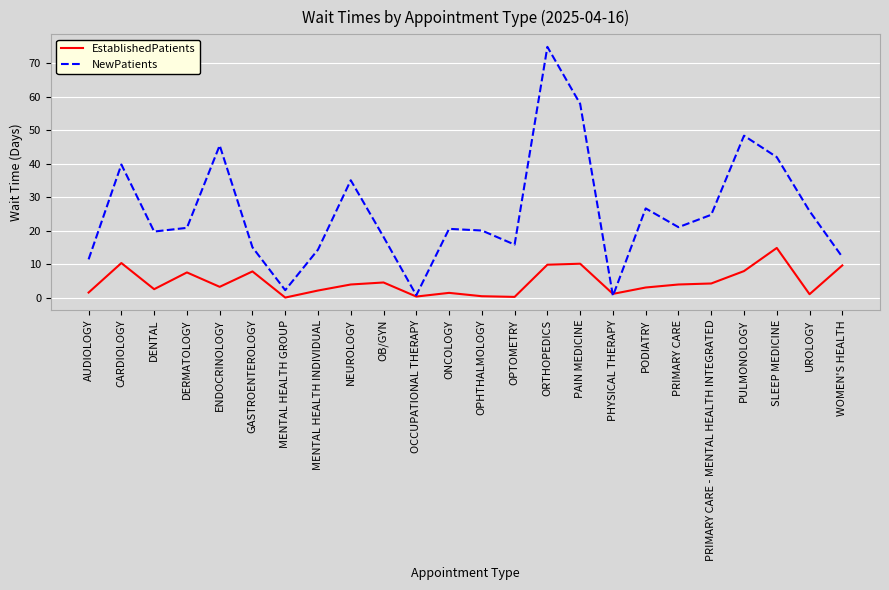

Which category has the highest value across all series?

ORTHOPEDICS